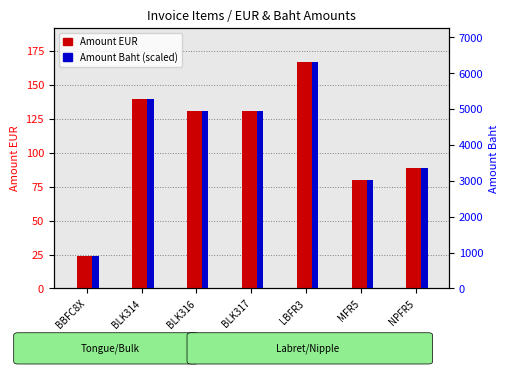

At which label is Amount EUR closest to 95?

NPFR5